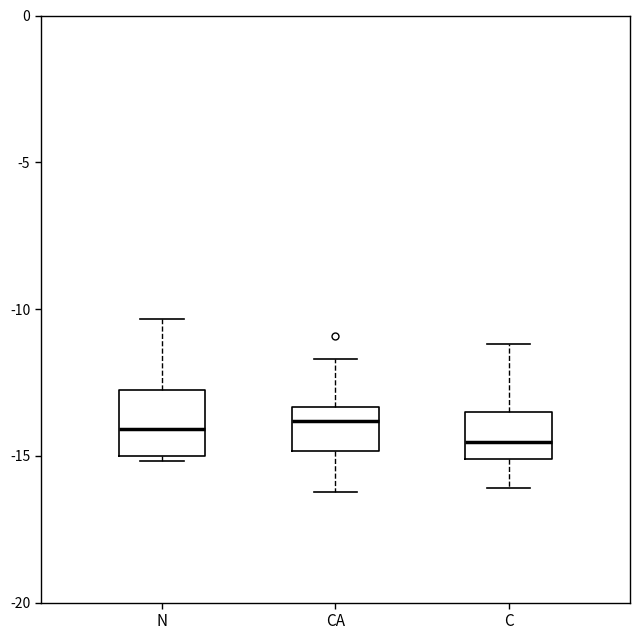

Reading left to right, read every box against the y-axis: the position of its median line, the range the box covers, and the ends of its whiskers. The values are not printed on the chart, so give them approximately, as read against the axis.

N: median -14.0, box -15.0 to -12.5, whiskers -15.0 (just below the box's lower edge) to -10.5
CA: median -14.0, box -15.0 to -13.5, whiskers -16.0 to -11.5
C: median -14.5, box -15.0 to -13.5, whiskers -16.0 to -11.0